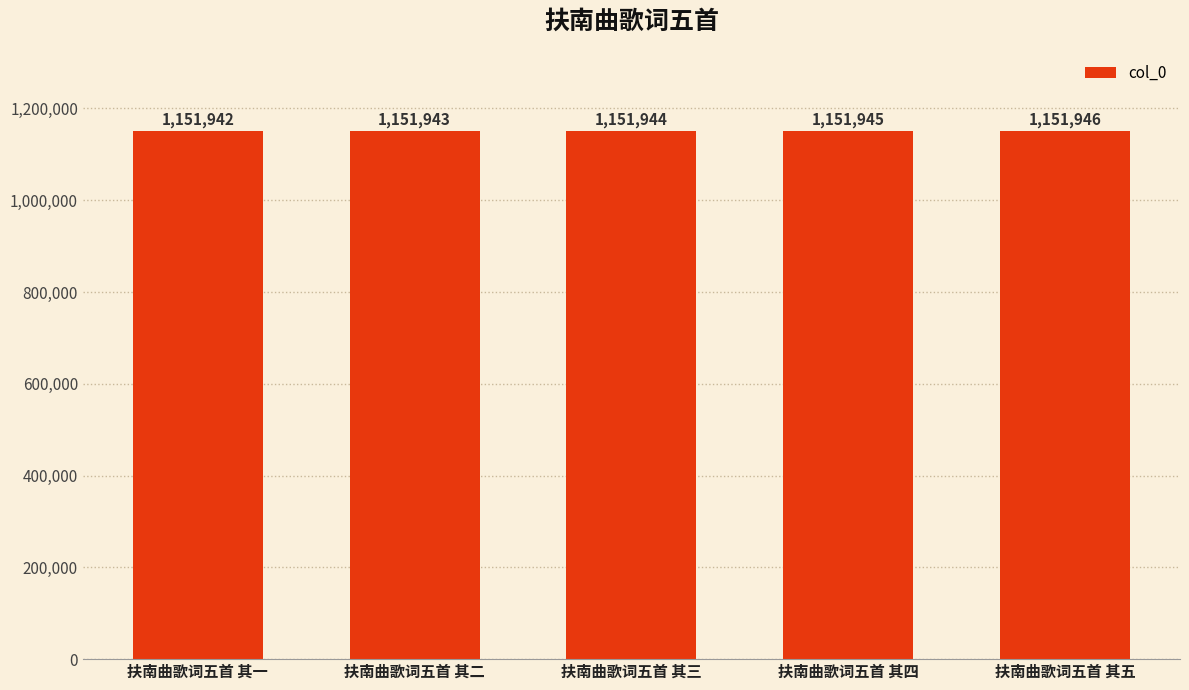

What is the sum of all values?

5759720